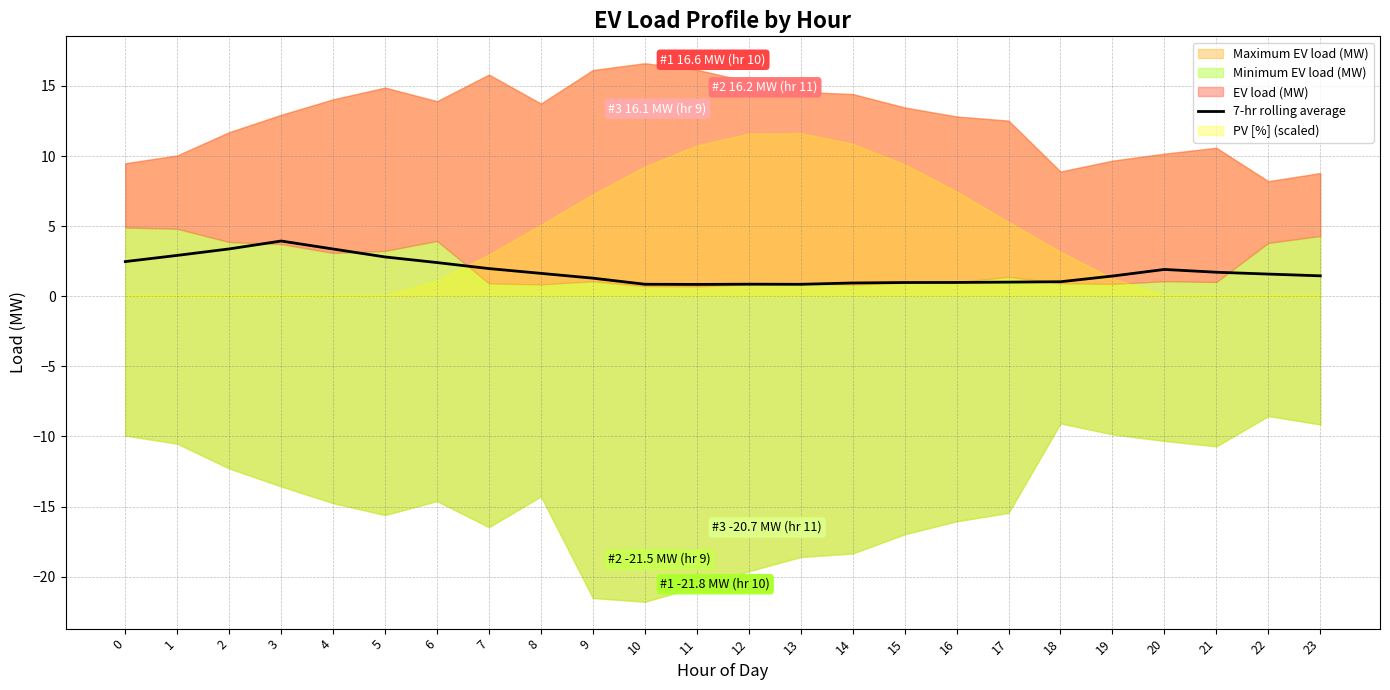

The 7-hr rolling average series shows 1.7 at 21. True or false?

True